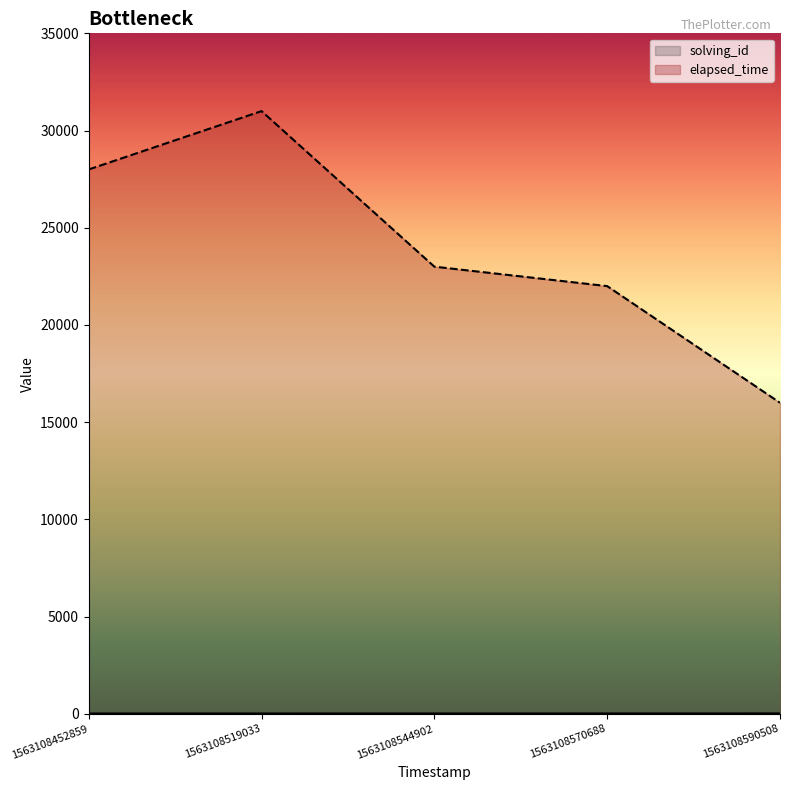

What is the difference between the second highest and second lowest values in the solving_id series?

2